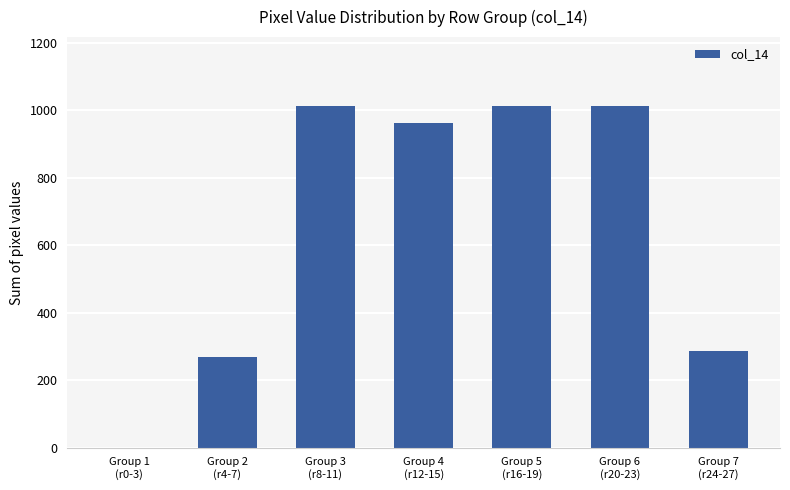

What value does the data have at Group 7
(r24-27), to the nearest 100?

300